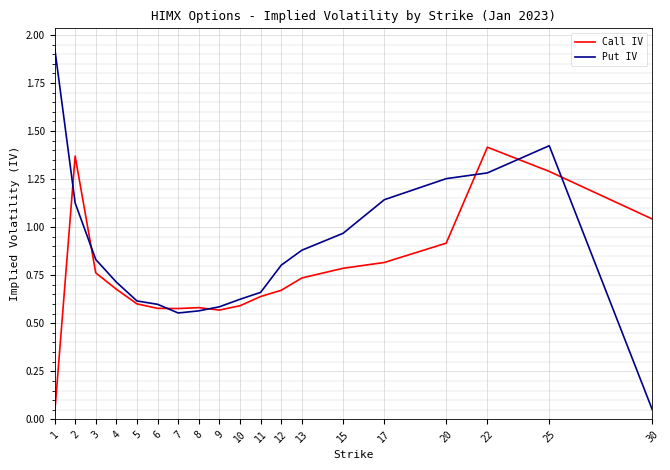

The value of Call IV at 4 is 1.1. True or false?

False